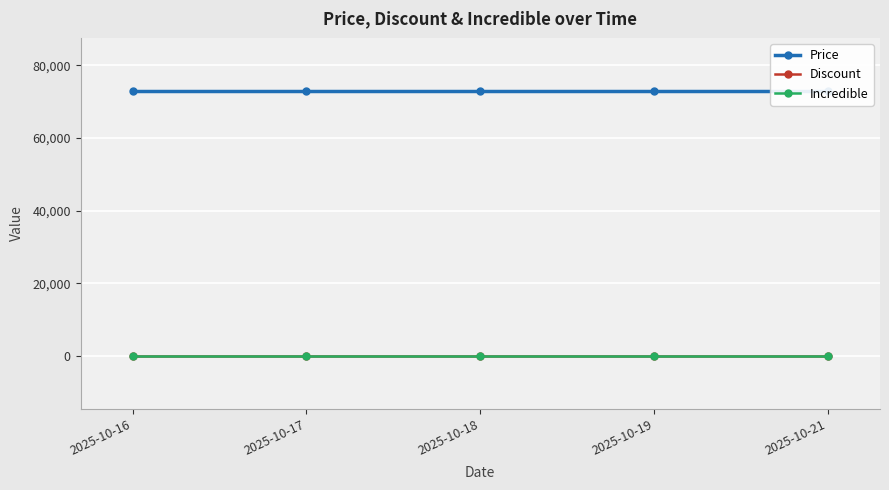

What are all the series names shown in the legend?

Price, Discount, Incredible